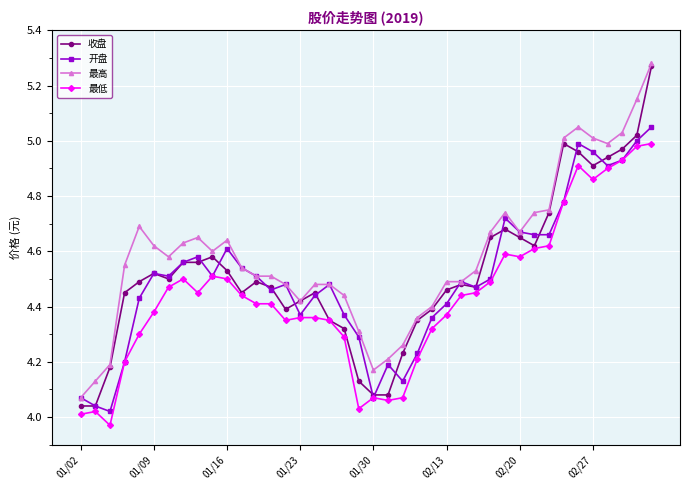

What is the difference between the maximum and minimum values in the 开盘 series?

1.0